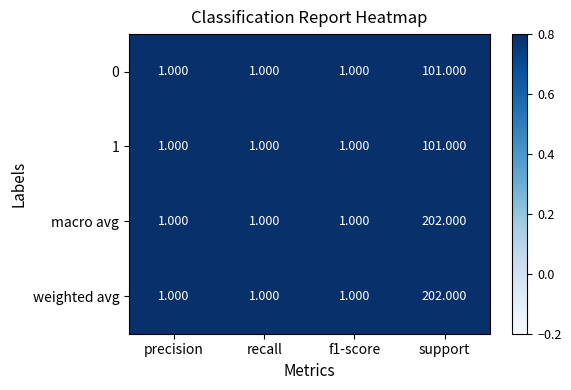

At which label does weighted avg reach its peak?

support